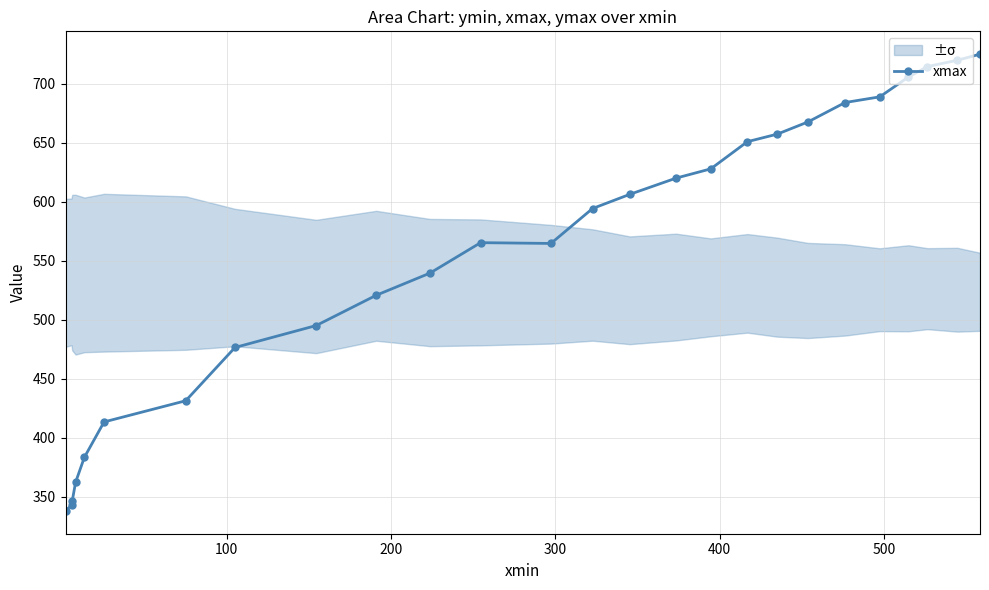

What is the value of the 9th point from the left?

495.2